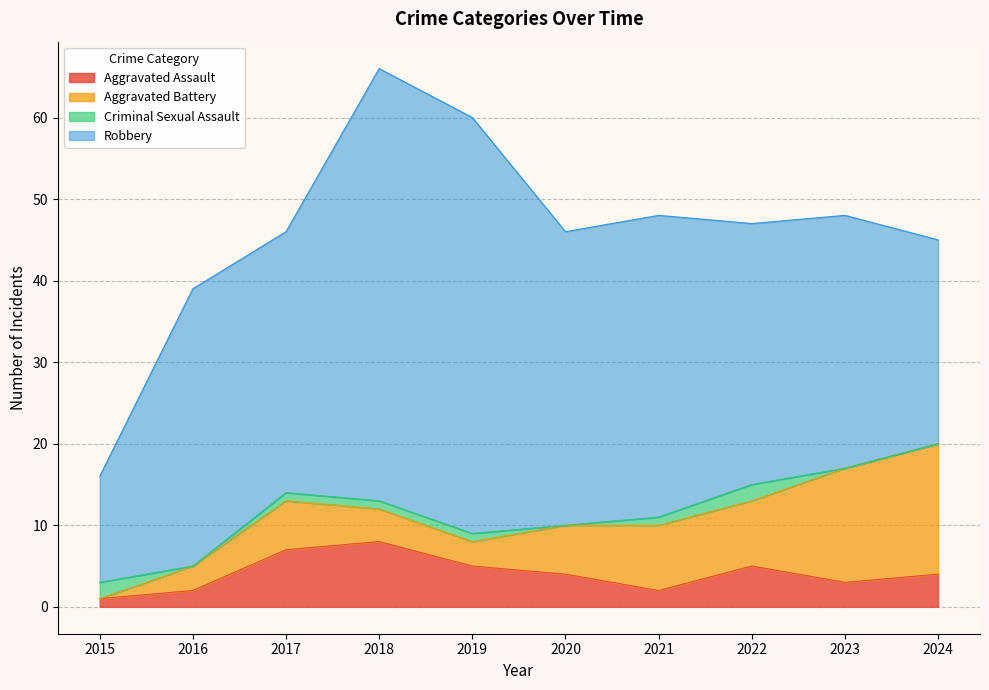

Rank the series by their maximum value, from highest to lowest.

Robbery, Aggravated Battery, Aggravated Assault, Criminal Sexual Assault